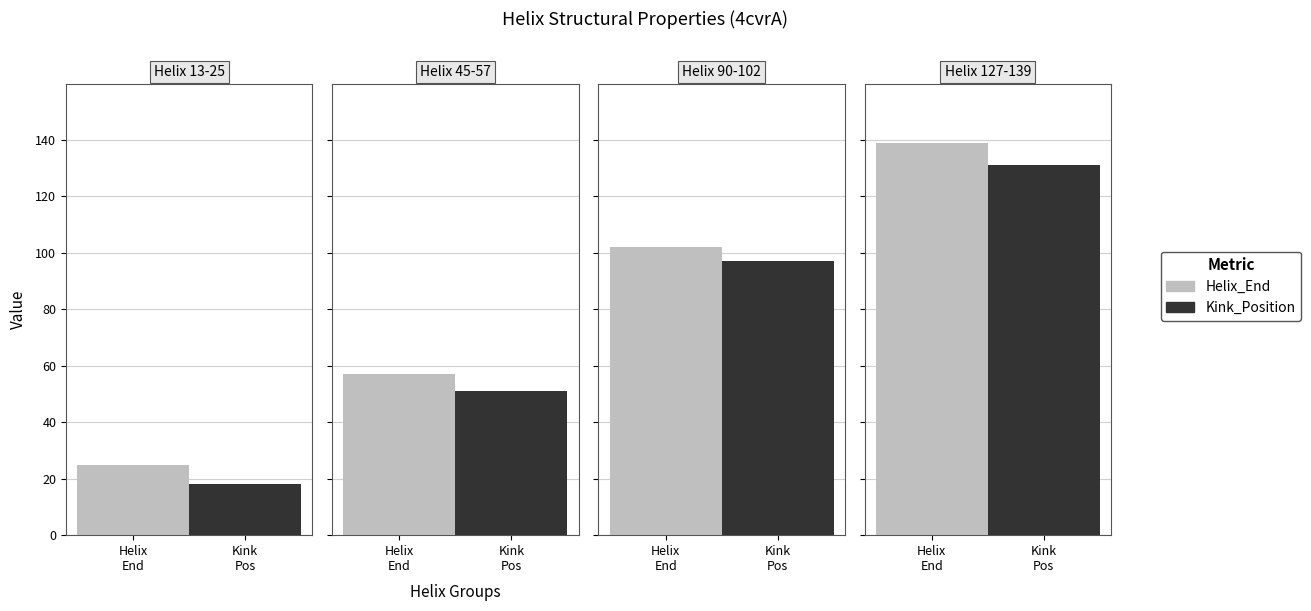

Rank the series by their average value, from highest to lowest.

Helix_End, Kink_Position